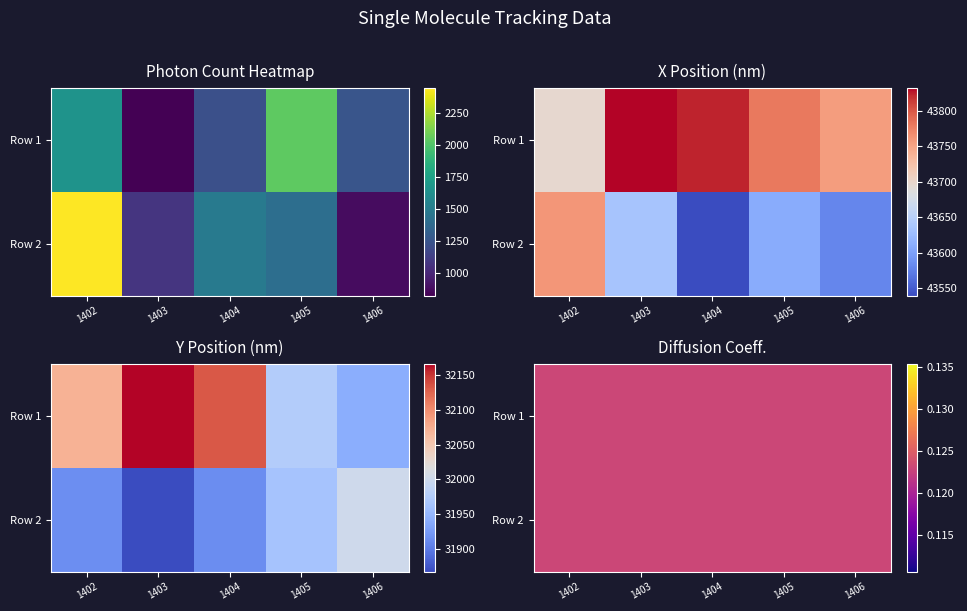

Which series has the largest range (max minus min)?

Photon Count